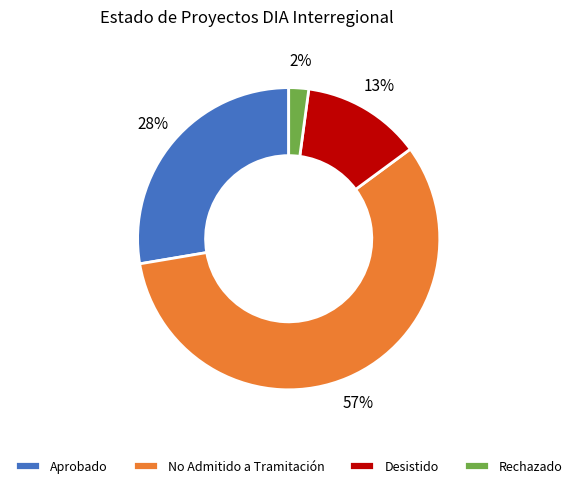

To the nearest percent, what is the difference between the largest and smallest slice percentages?

55%